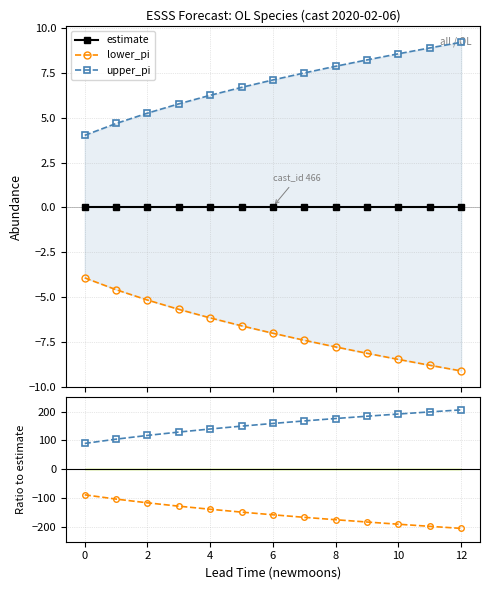

What is the smallest value displayed?

-203.9